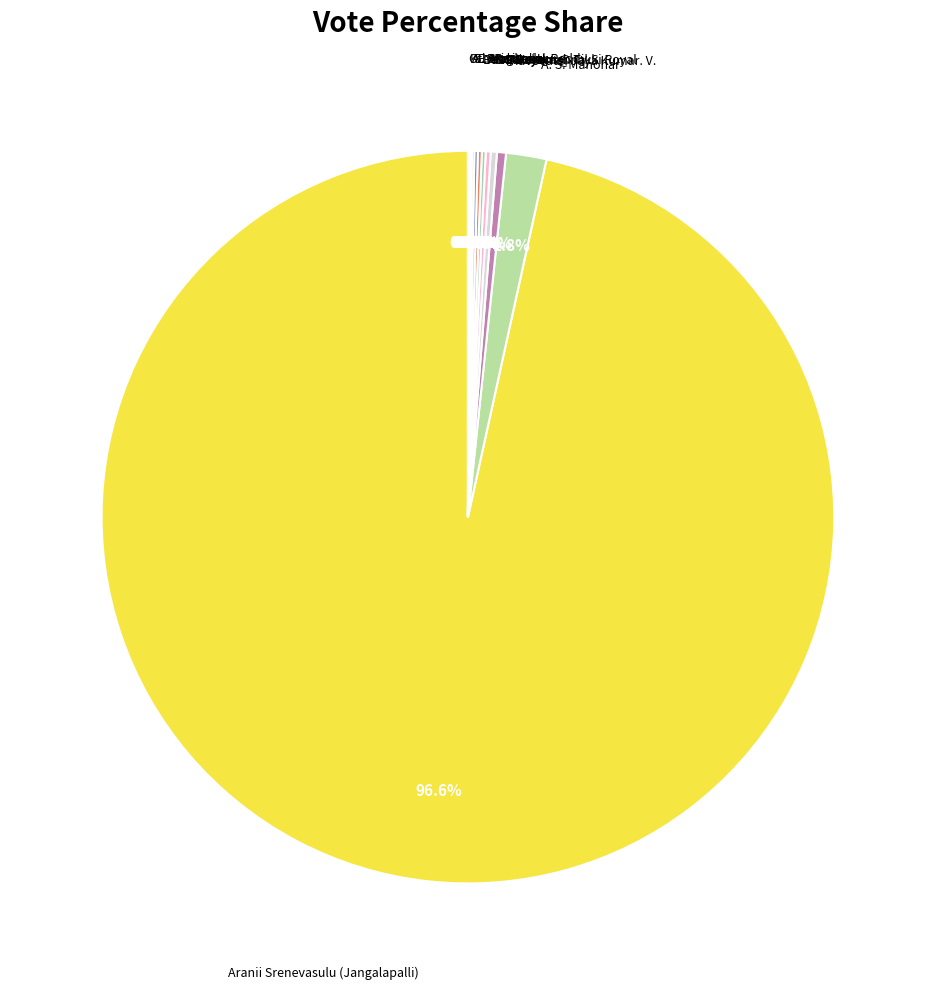

Which slice represents more than half of the pie?

Aranii Srenevasulu (Jangalapalli)